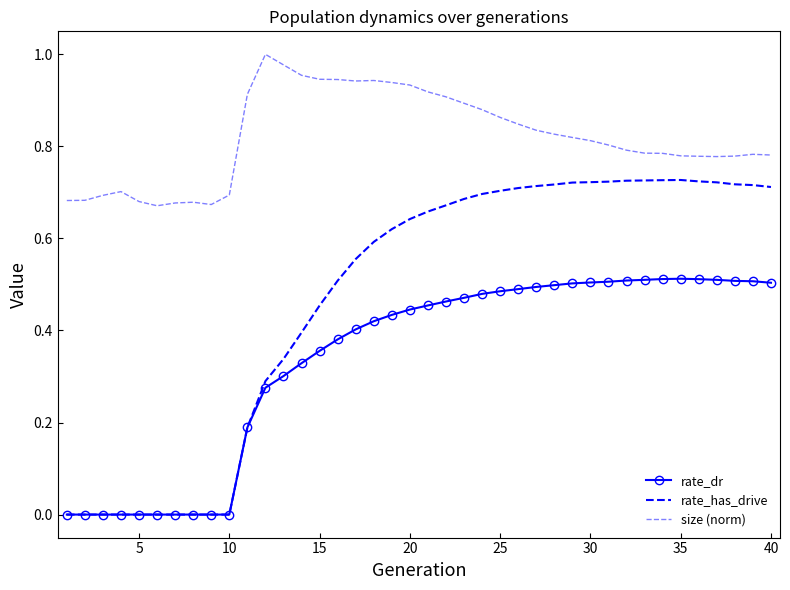

What is the average value of the rate_has_drive series?

0.5